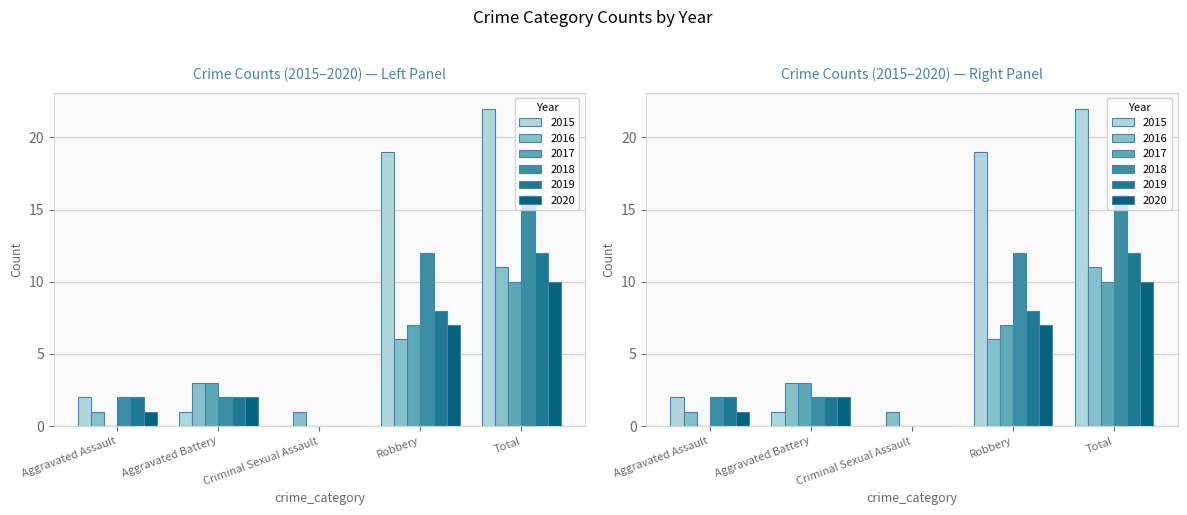

Between Aggravated Assault and Robbery, which series saw the biggest shift?

2015